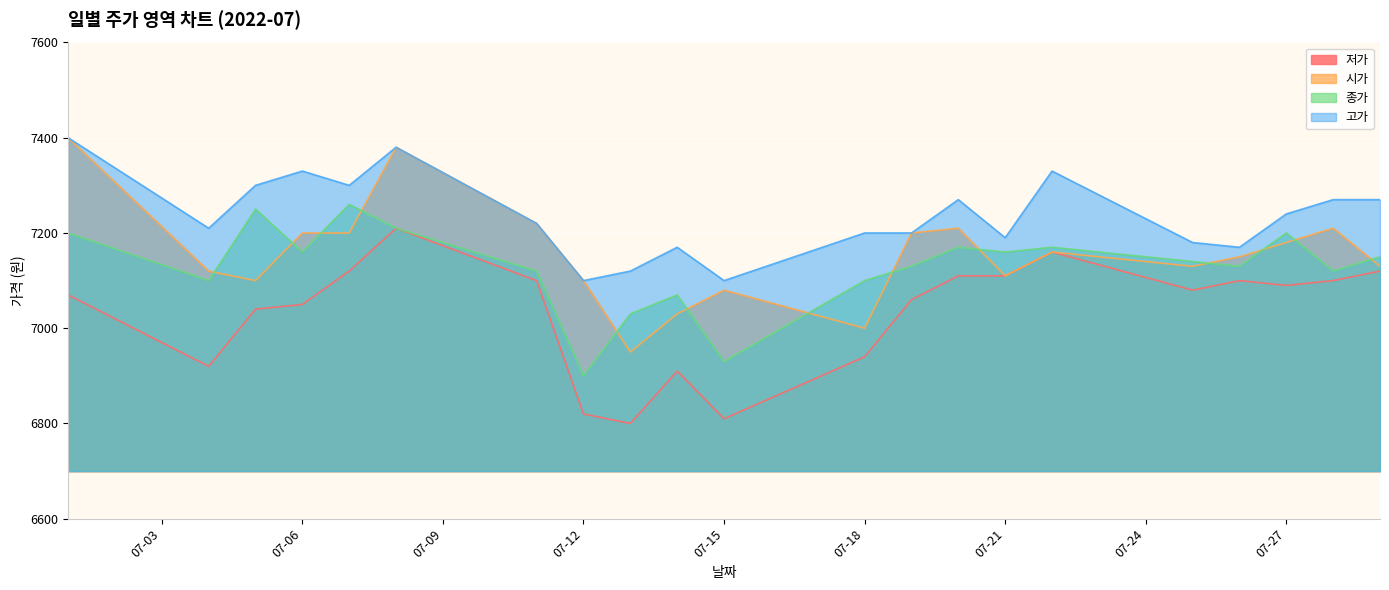

In 저가, how many points are higher than both neighbors (excluding endpoints)?

4